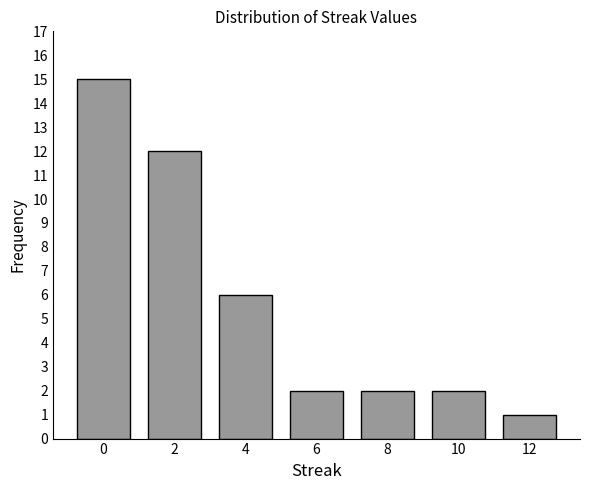

Reading left to right, extract all data points from this chart.

0=15	2=12	4=6	6=2	8=2	10=2	12=1